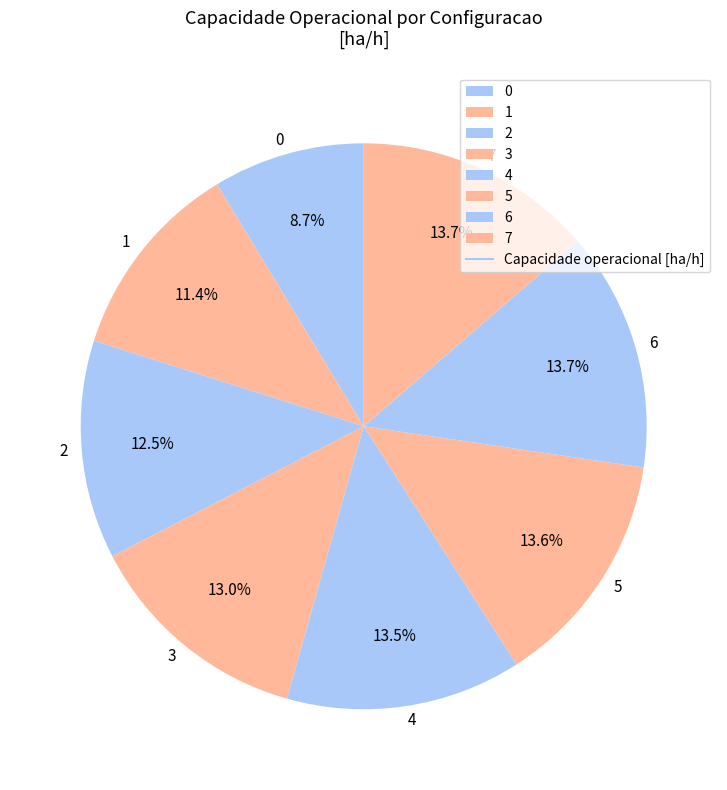

How many segments does this pie chart have?

8